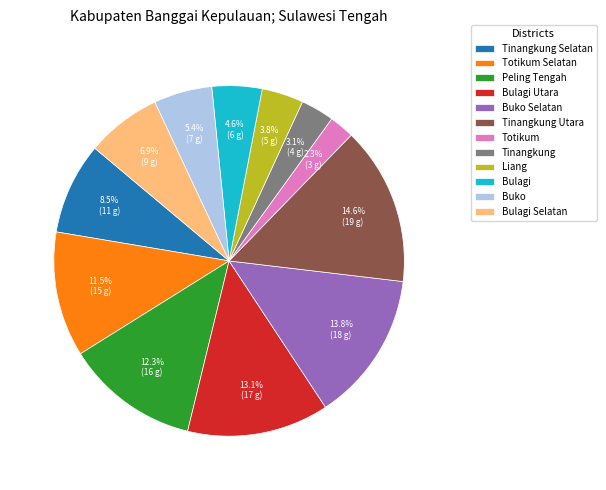

What portion of the pie excludes Peling Tengah?

87.7%